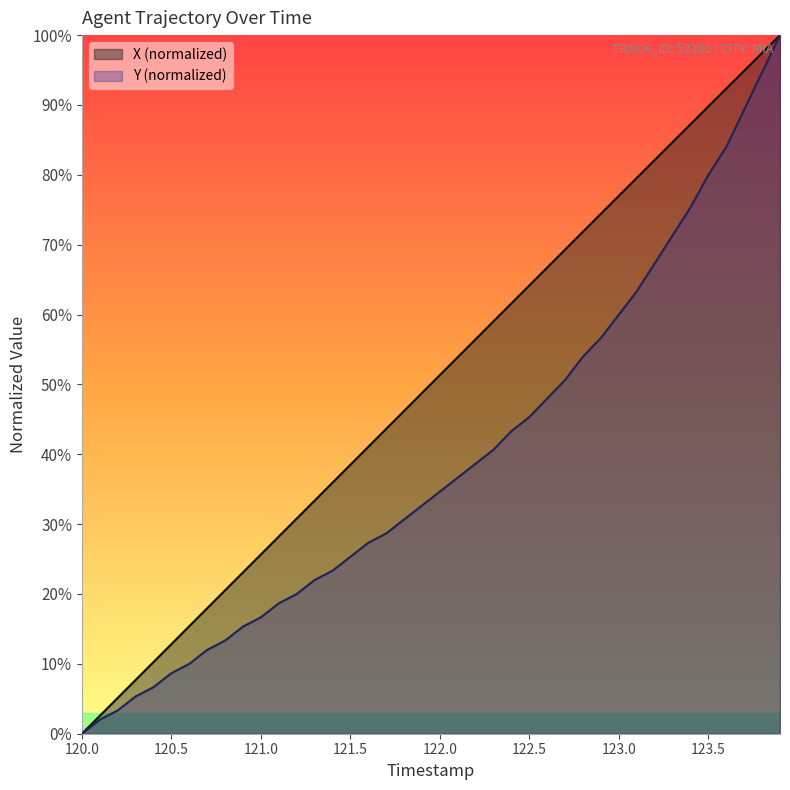

Between 122.0 and 122.5, which series saw the biggest shift?

X (normalized)